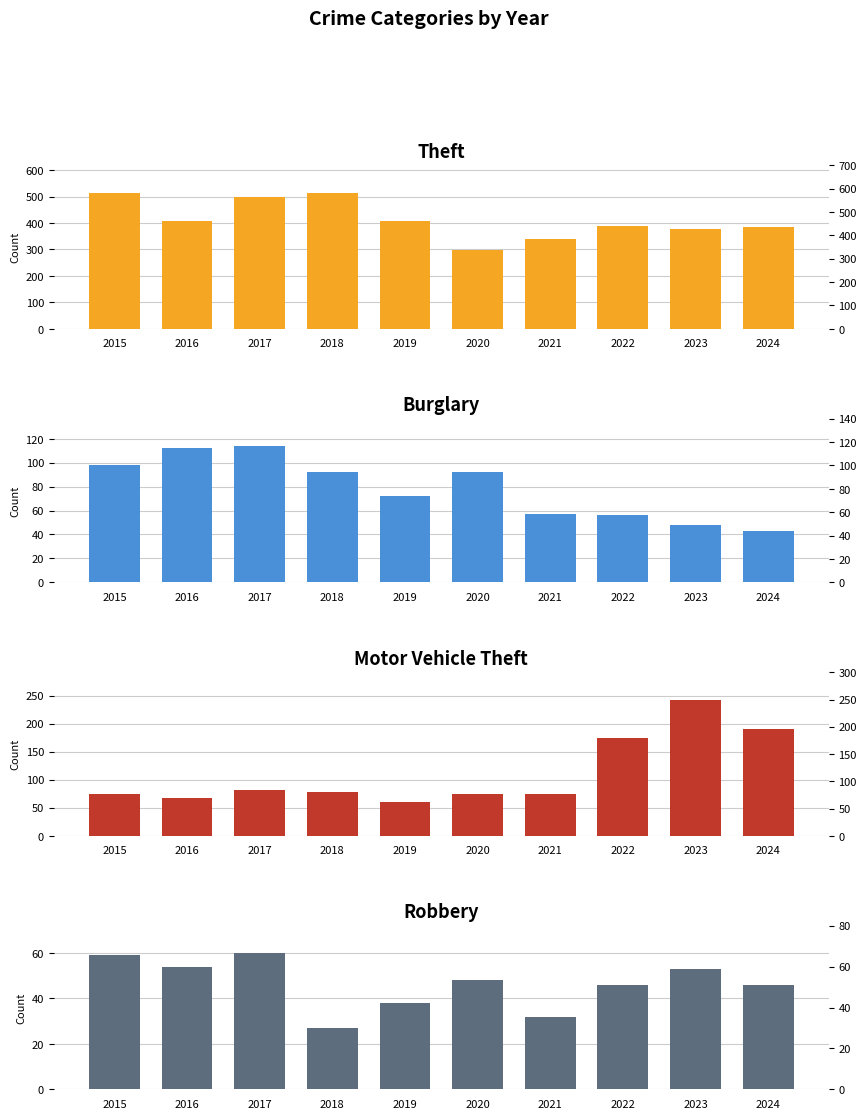

Which series has the largest range (max minus min)?

Theft